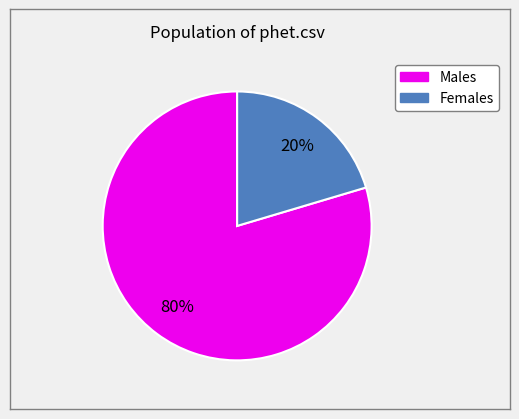

Is there a majority slice in this chart?

Yes